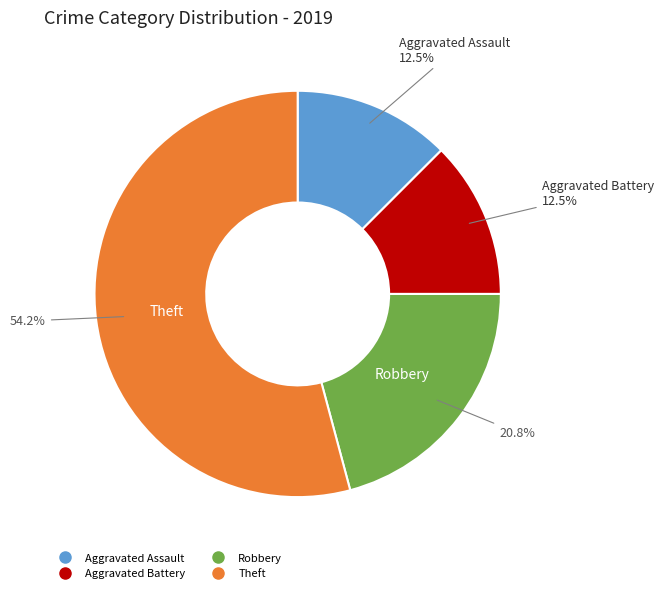

Which has a higher value, Aggravated Battery or Theft?

Theft